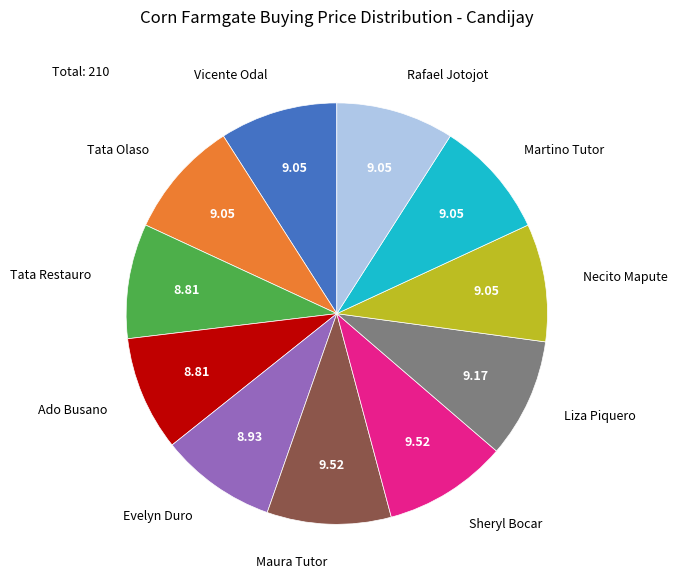

Does any single category account for the majority?

No